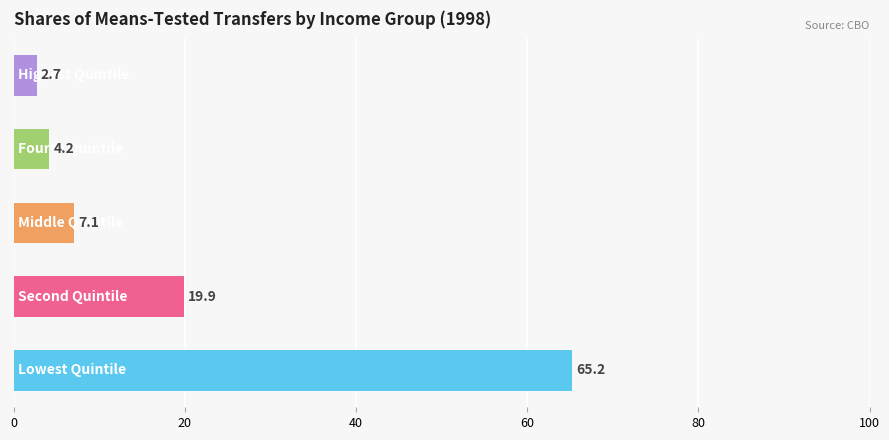

What is the minimum value shown in the chart?

2.7